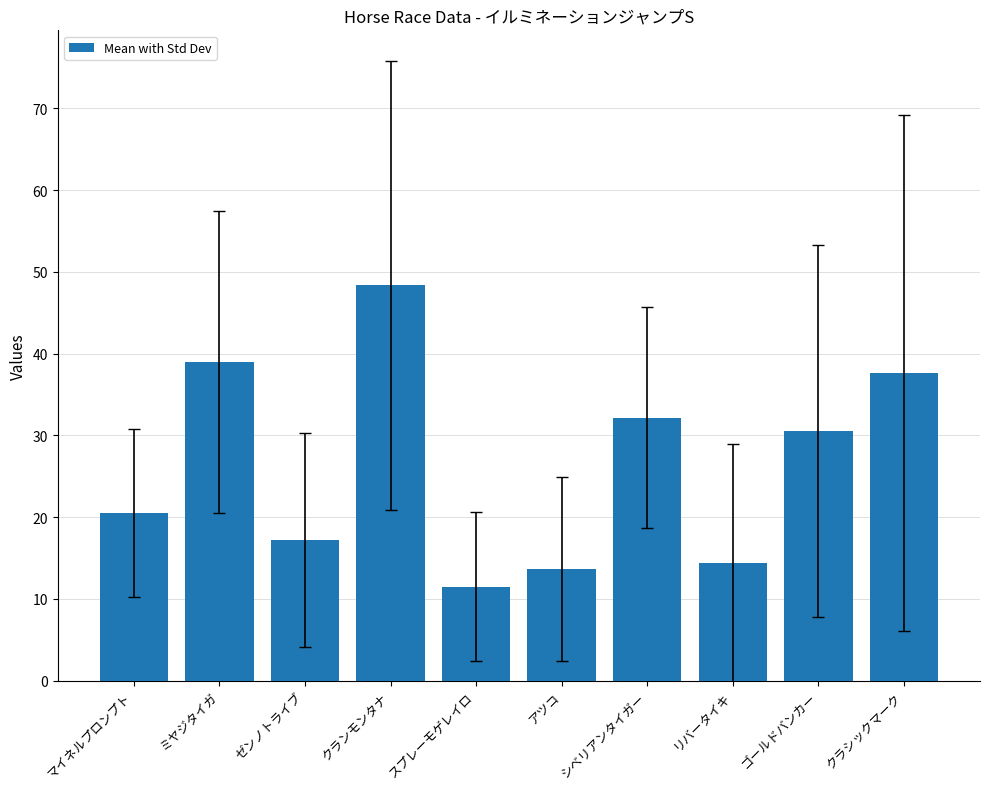

List the labels in order of value, largest first.

クランモンタナ, ミヤジタイガ, クラシックマーク, シベリアンタイガー, ゴールドバンカー, マイネルプロンプト, ゼンノトライブ, リバータイキ, アツコ, スプレーモゲレイロ